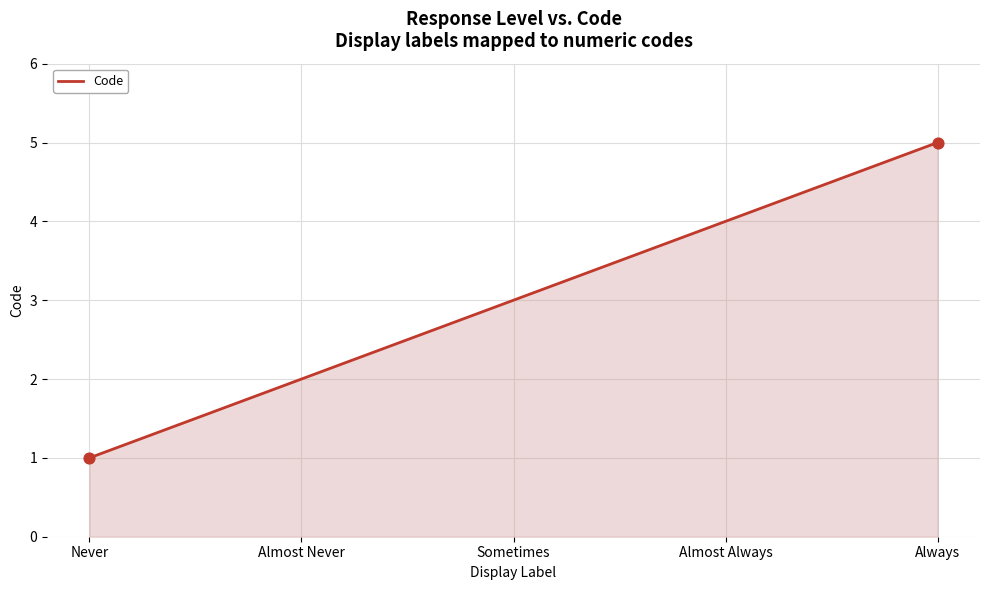

What is the ratio of the value at Never to the value at Almost Never?

0.5